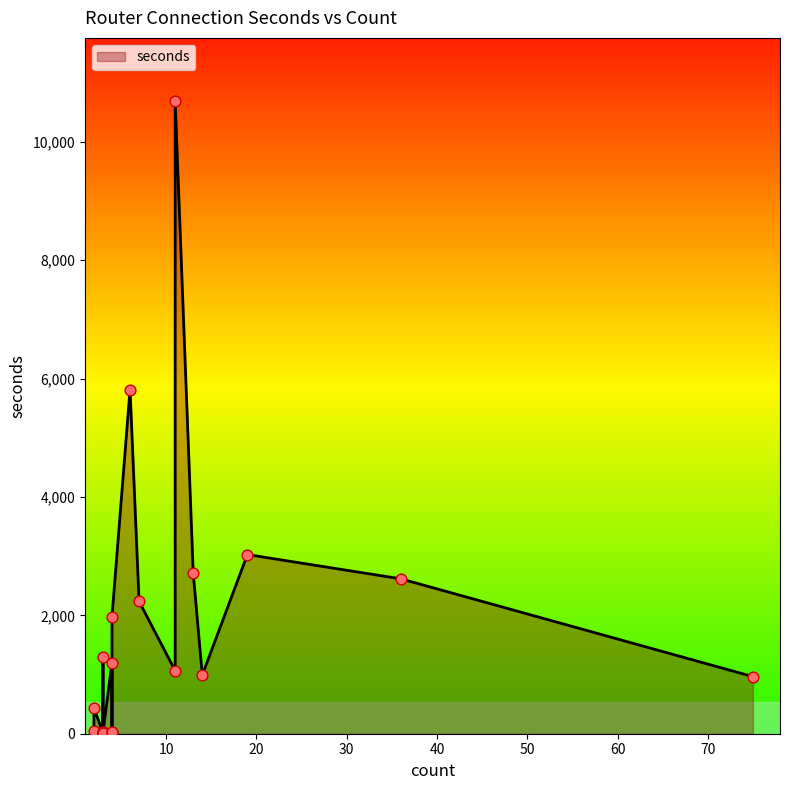

What is the change in value from 6 to 14?

-4825